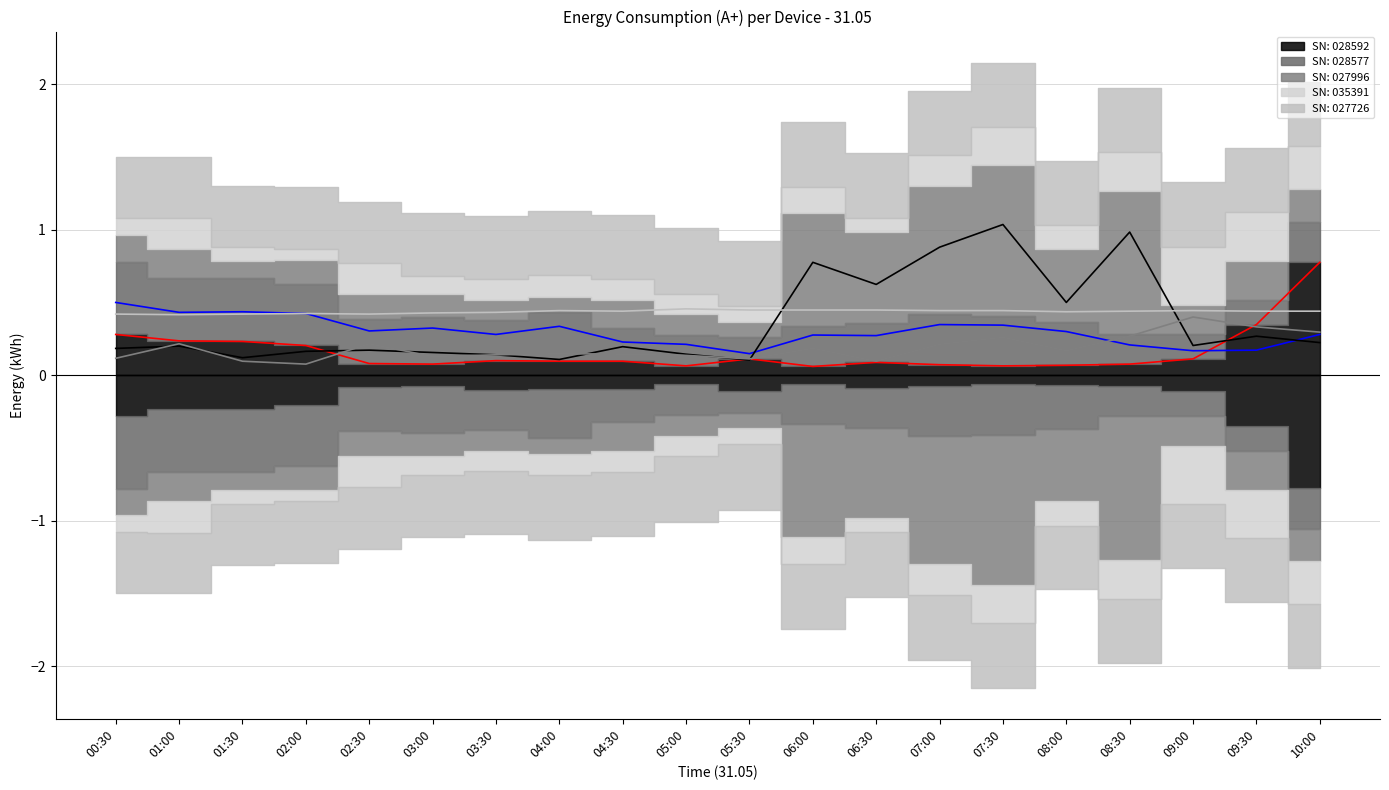

Does the chart display data point markers on the line(s)?

No